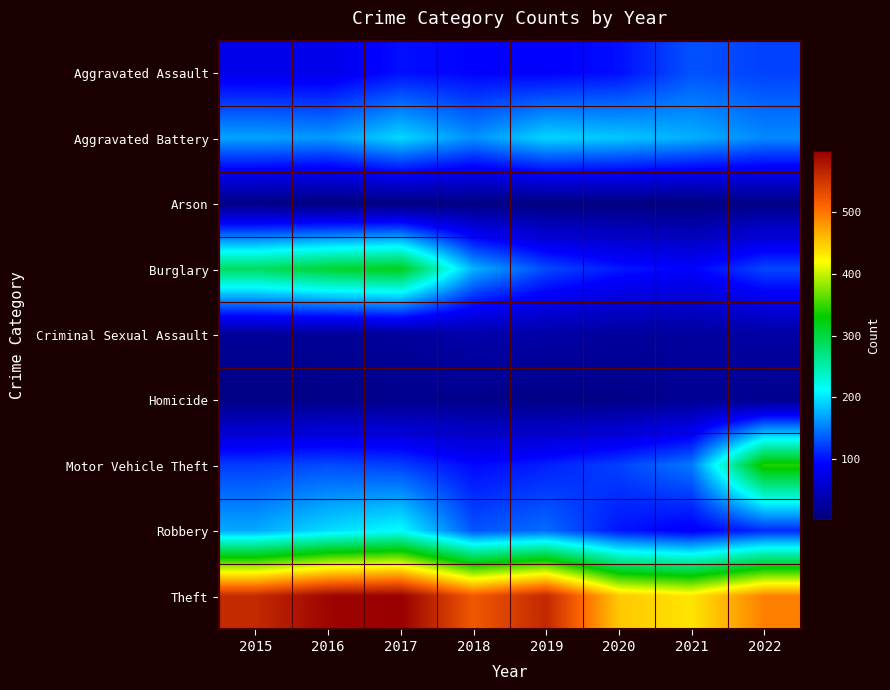

At how many categories does at least one series exceed 303?

8